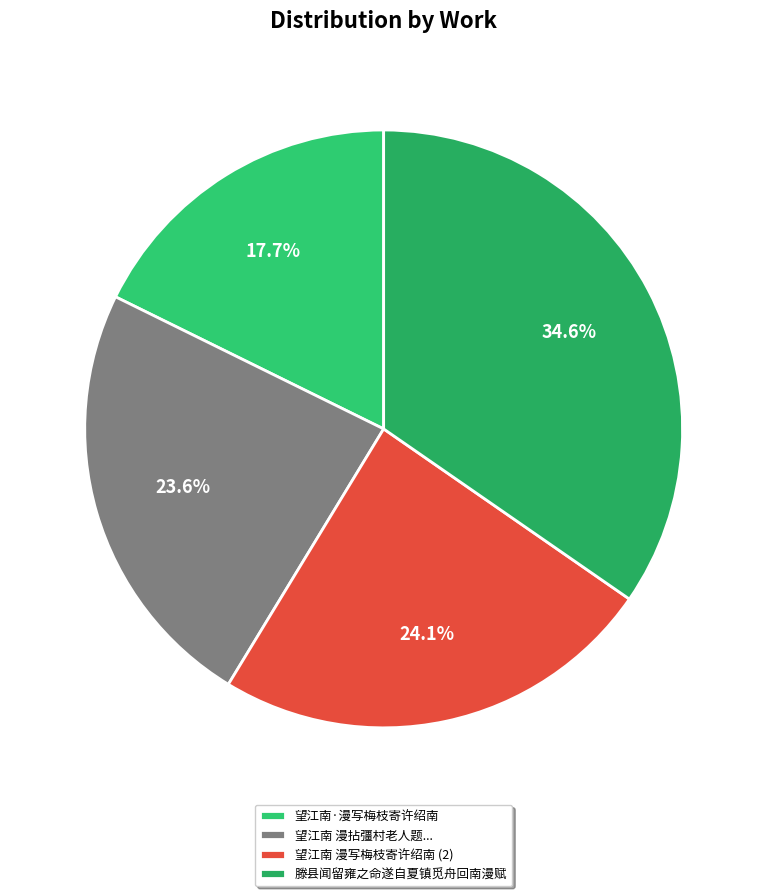

What percentage is the 滕县闻留雍之命遂自夏镇觅舟回南漫赋 slice, to the nearest percent?

35%